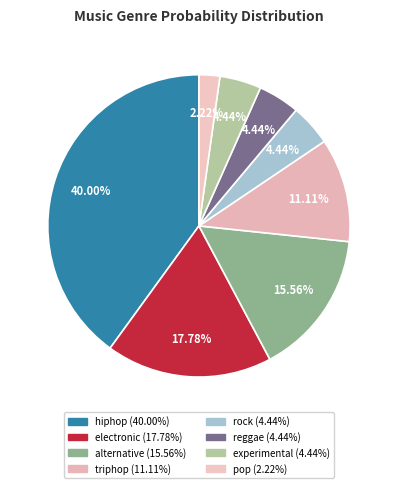

Is there a majority slice in this chart?

No